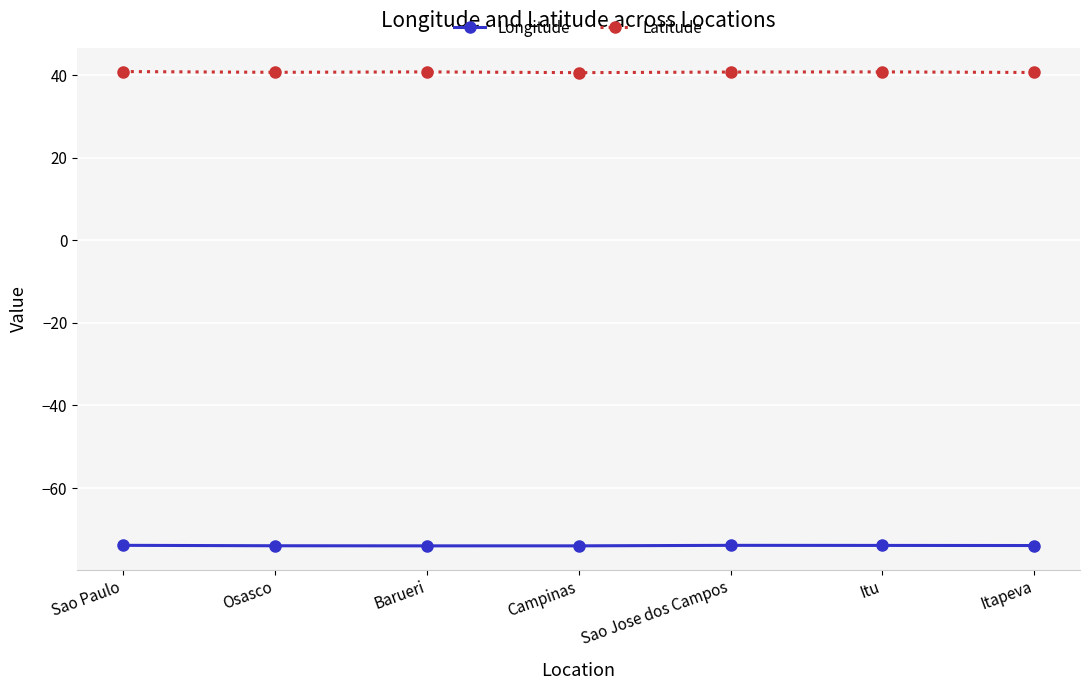

Rank the series by their average value, from lowest to highest.

Longitude, Latitude